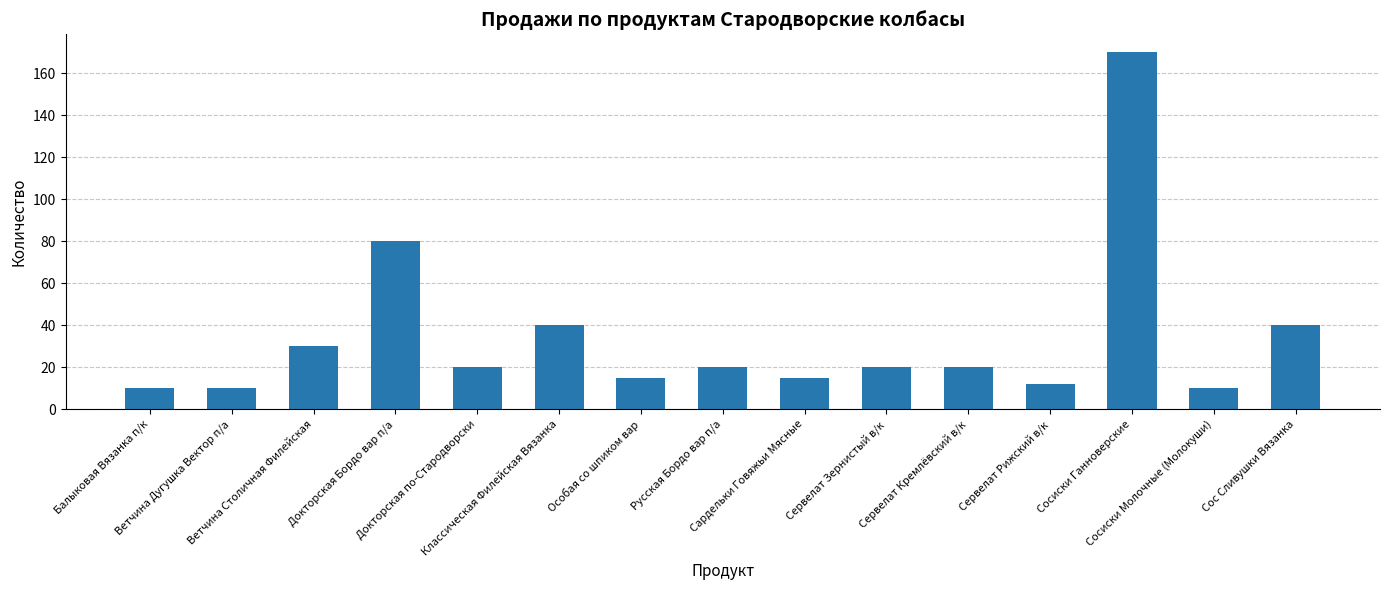

What is the maximum value shown in the chart?

170